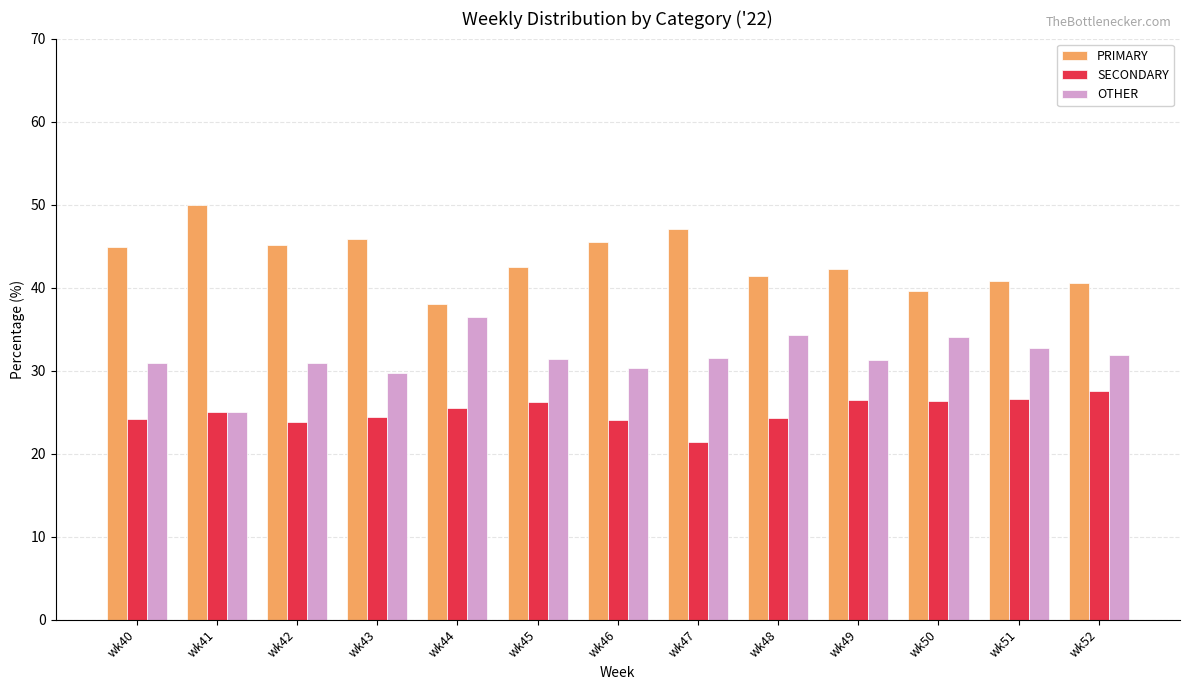

What is the smallest value displayed?

21.4